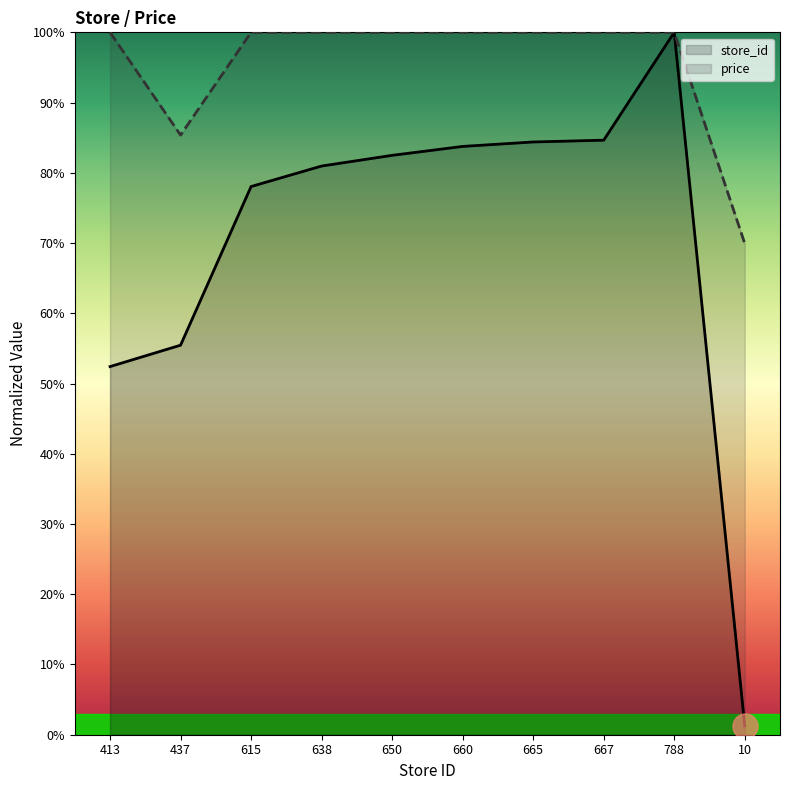

Which series has the largest total across all categories?

price